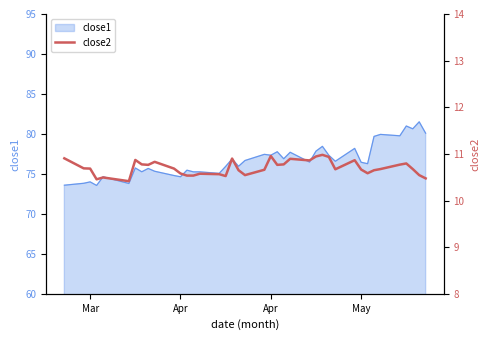

Does the chart have visible grid lines?

No